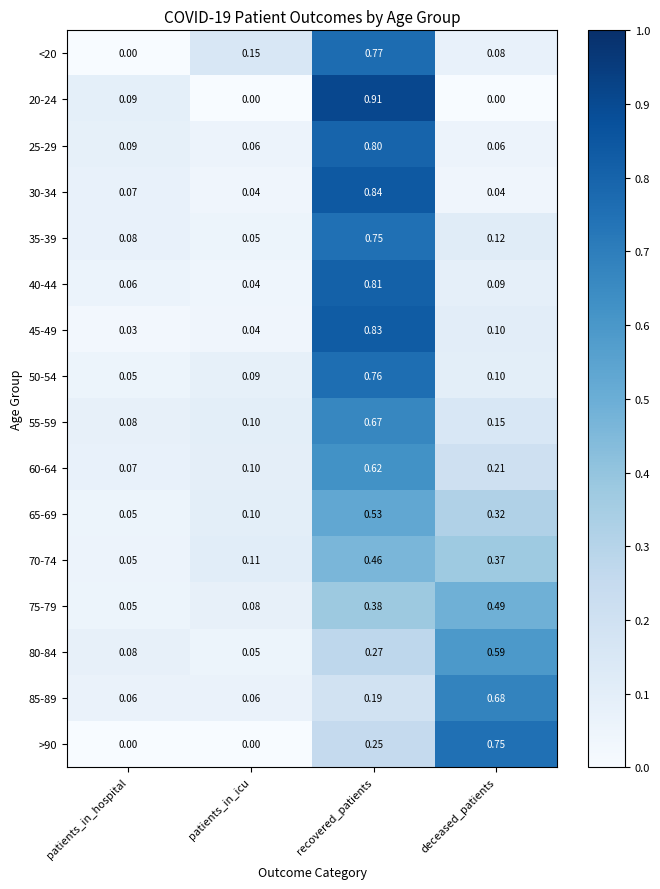

At which label does 40-44 reach its minimum?

patients_in_icu